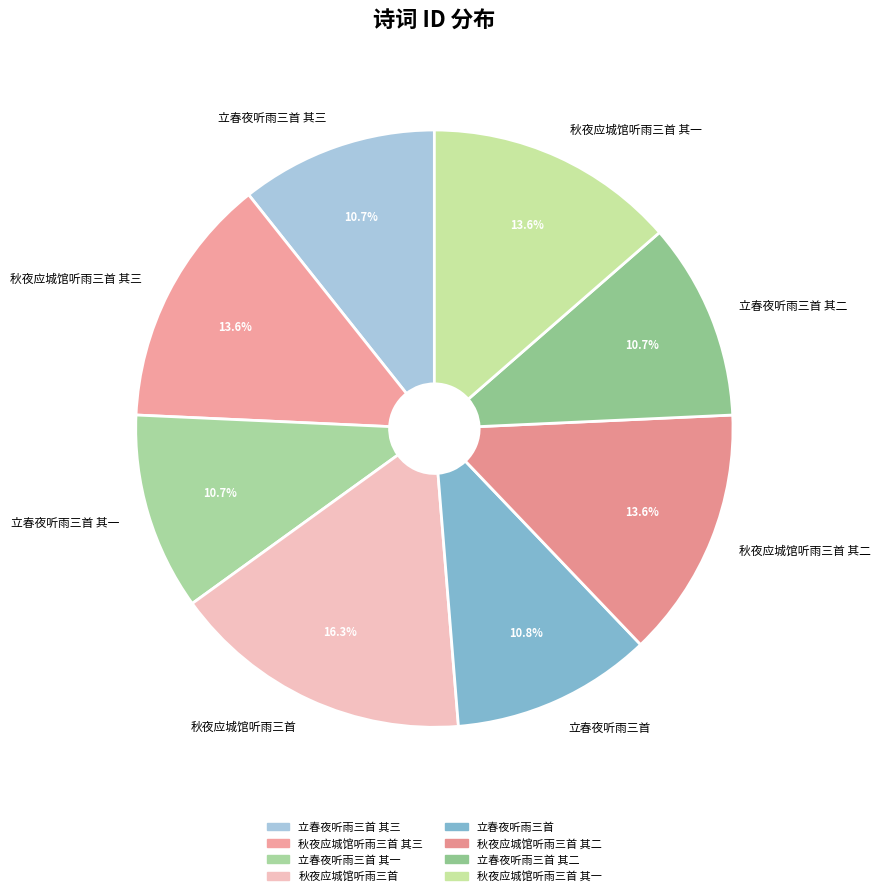

What is the largest slice in the pie chart?

秋夜应城馆听雨三首